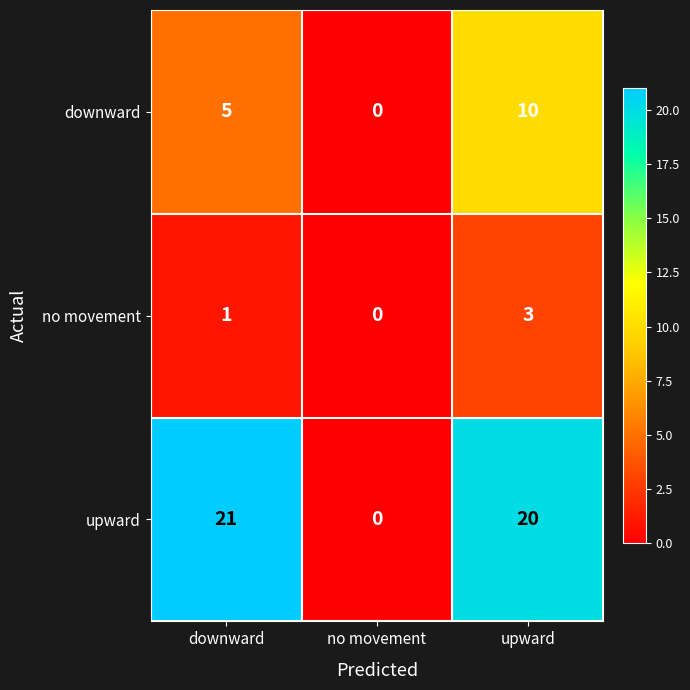

Where does the upward series first go above 20?

downward